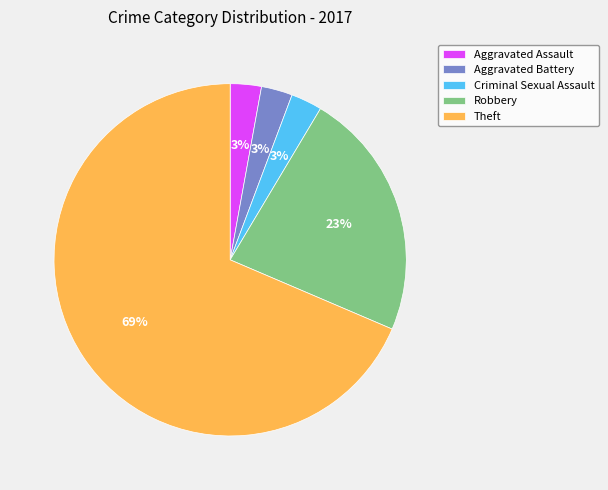

What is the largest slice in the pie chart?

Theft